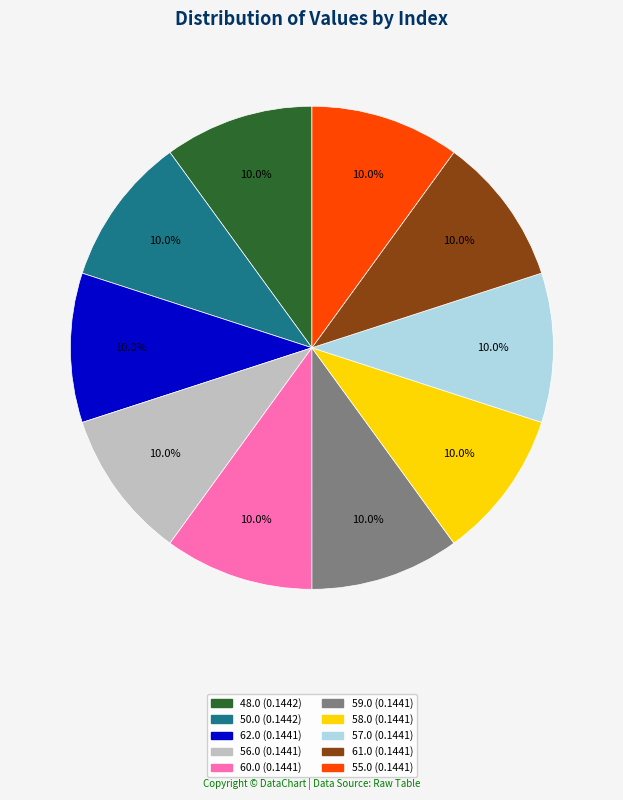

Does any single category account for the majority?

No